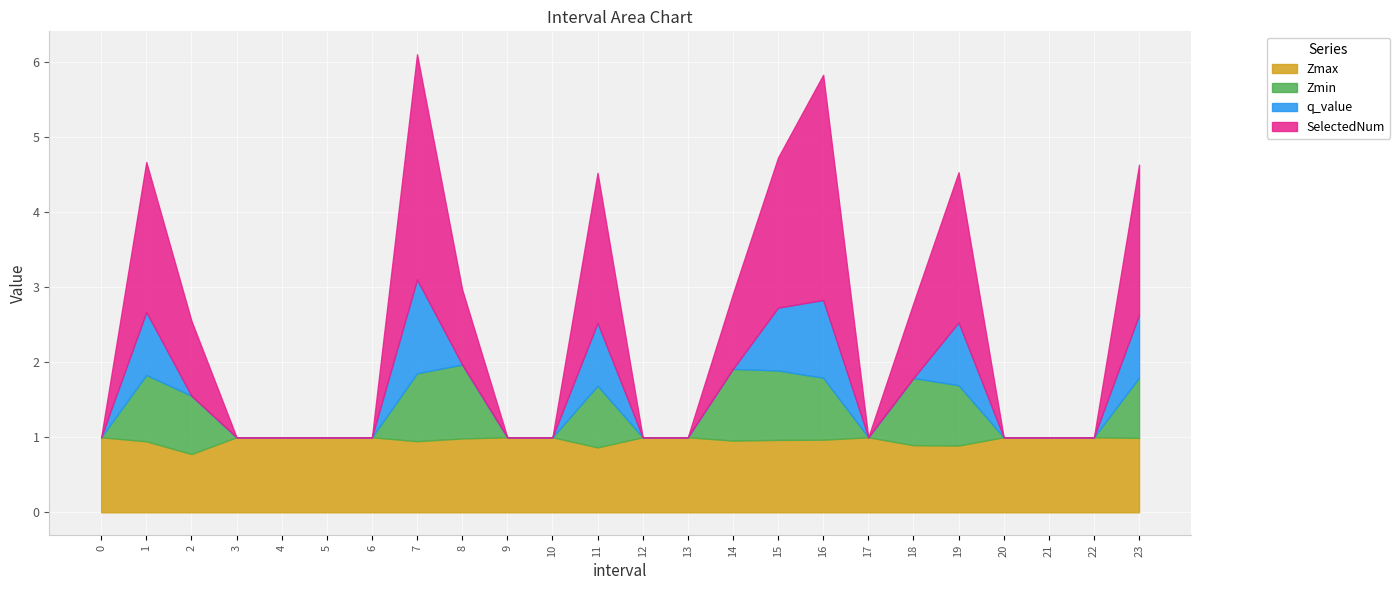

In Zmin, how many points are higher than both neighbors (excluding endpoints)?

5